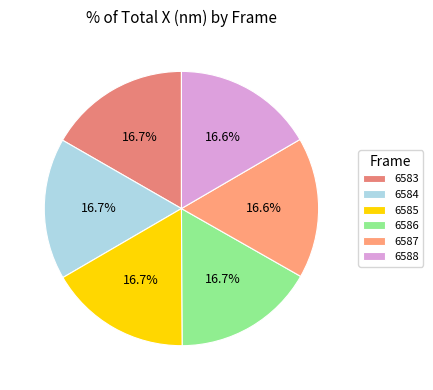

Count the number of slices in the pie.

6